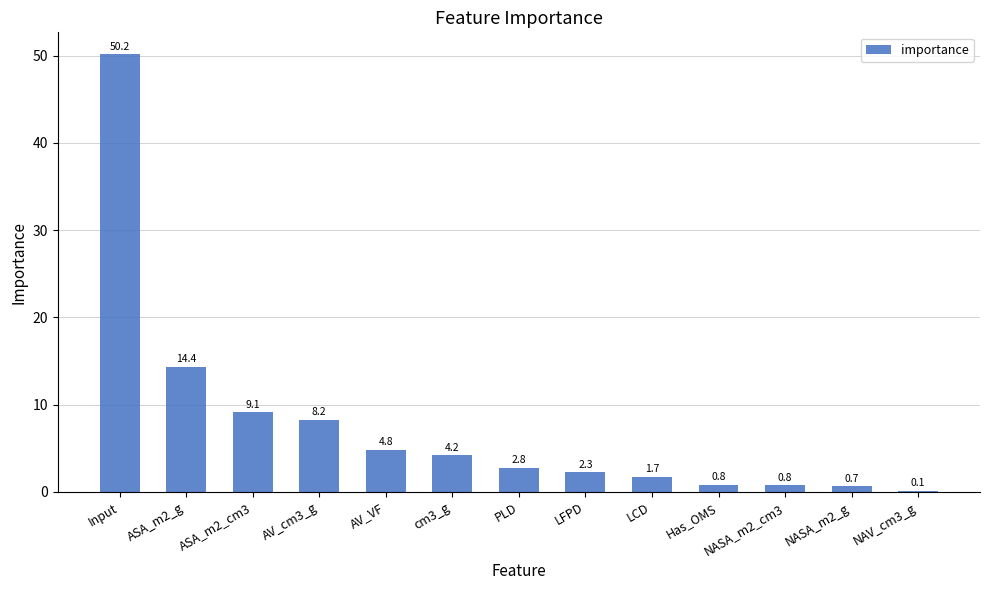

The chart shows a value of 0.8 at Has_OMS. True or false?

True